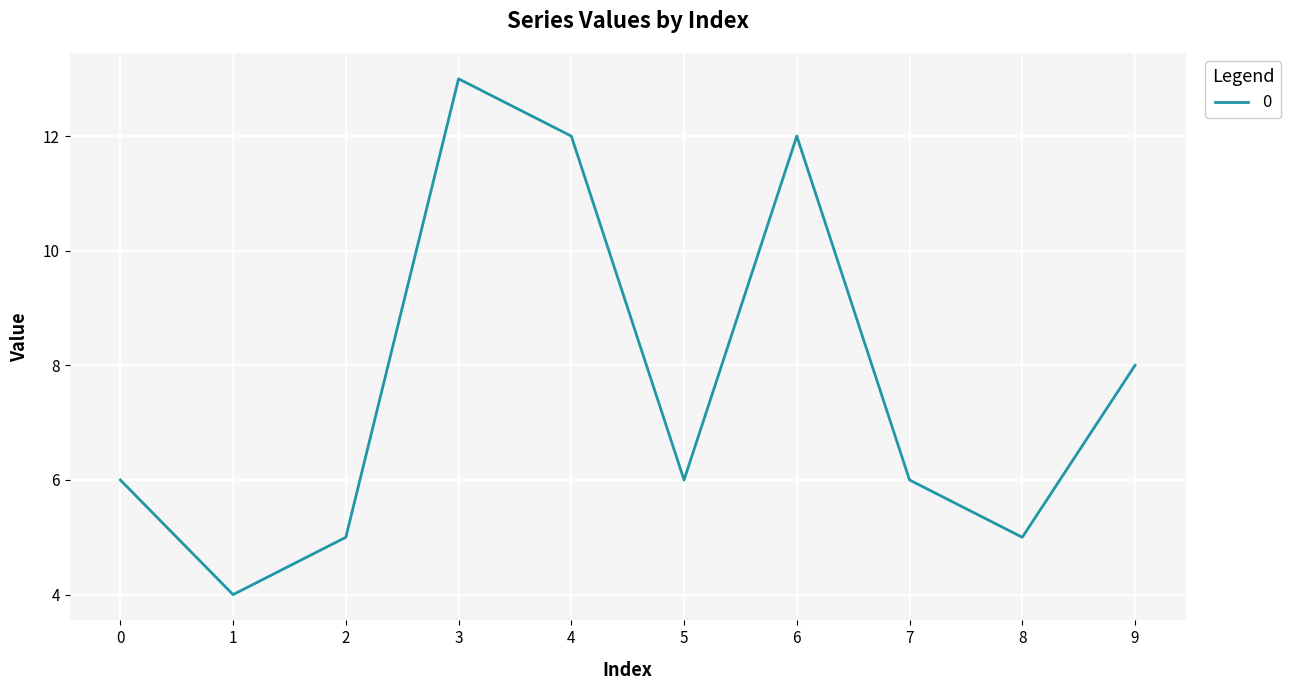

What is the minimum value shown in the chart?

4